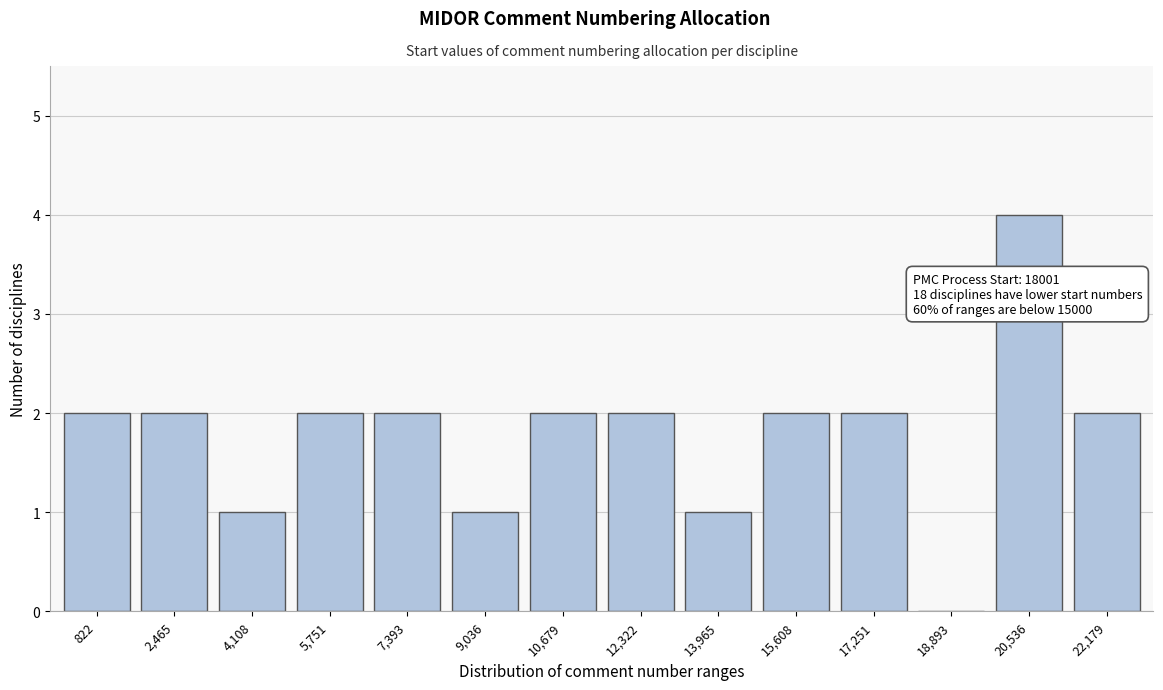

Reading left to right, extract all data points from this chart.

822=2	2,465=2	4,108=1	5,751=2	7,393=2	9,036=1	10,679=2	12,322=2	13,965=1	15,608=2	17,251=2	18,893=0	20,536=4	22,179=2